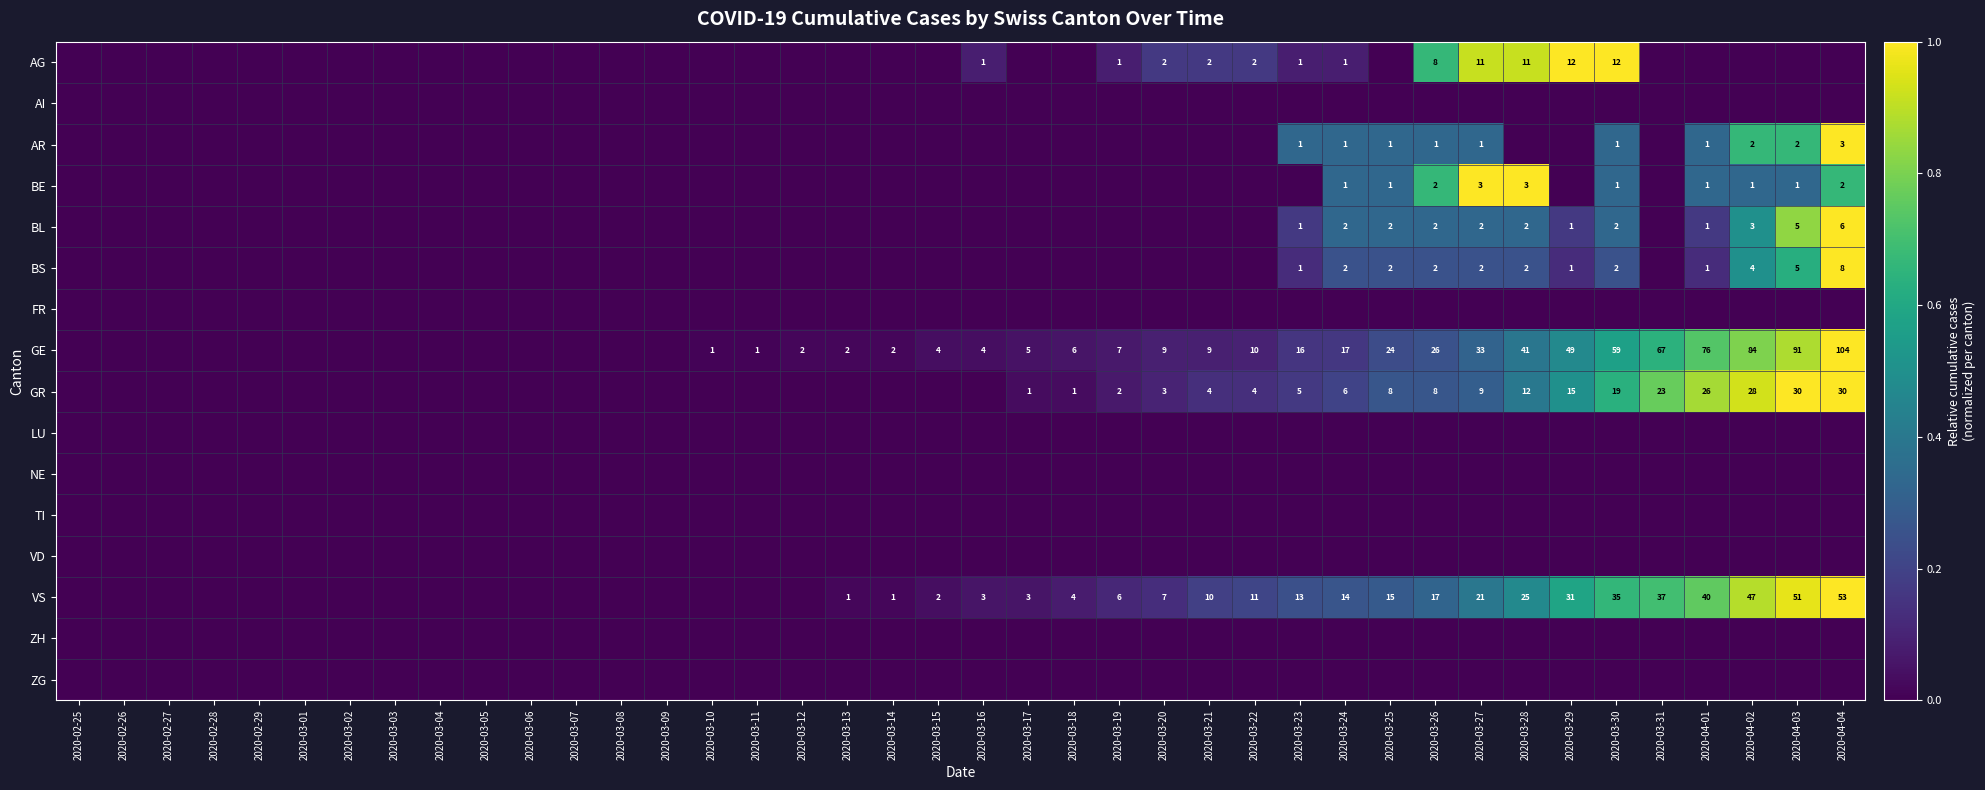

Is it true that AG equals 1 at 2020-03-21?

False